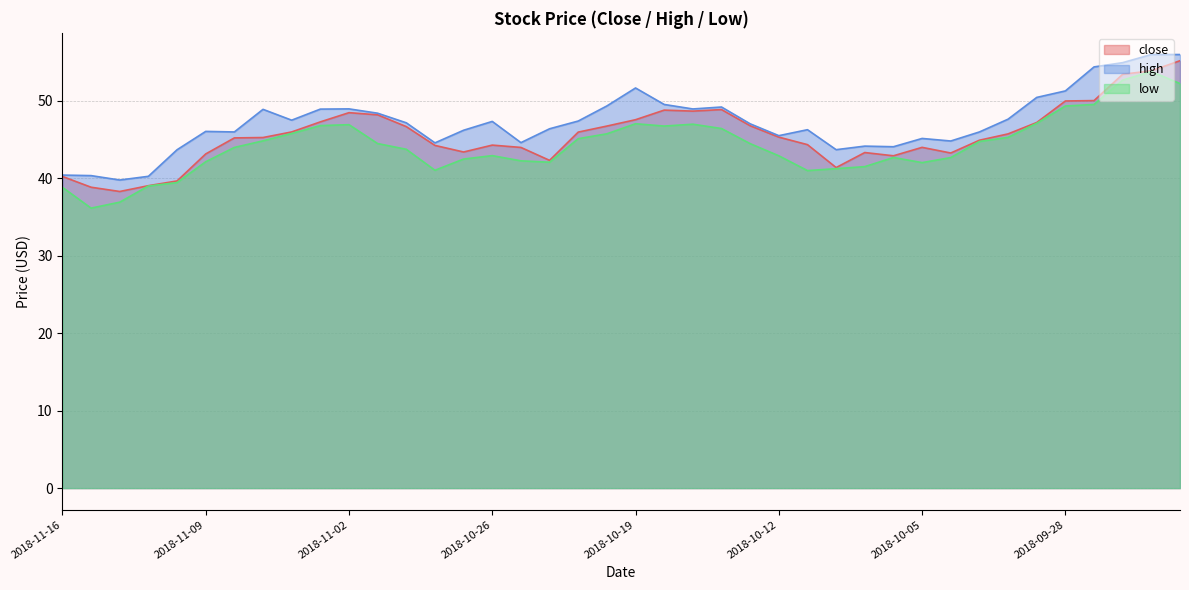

At which category does high reach its first local peak?

2018-11-09